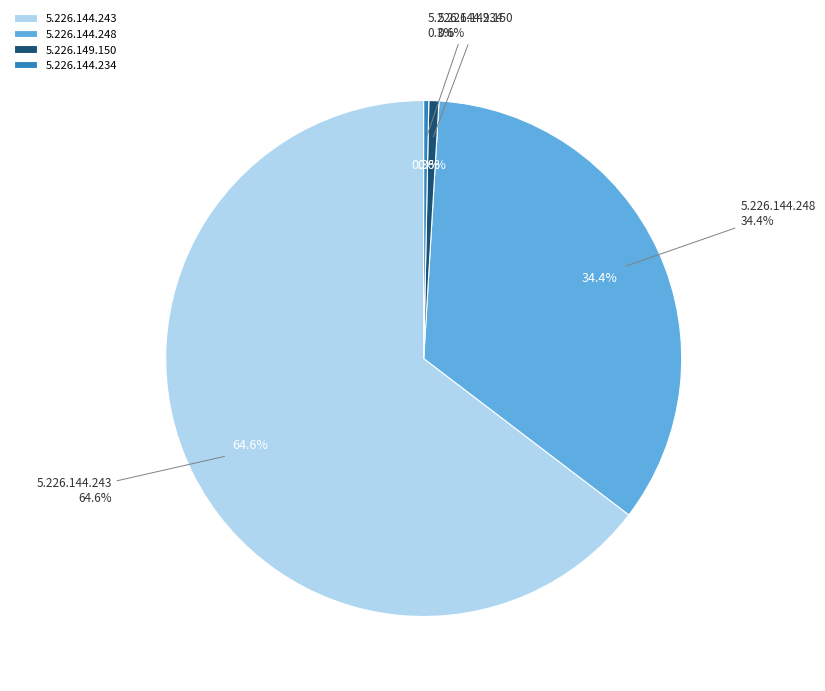

Which category accounts for the majority?

5.226.144.243